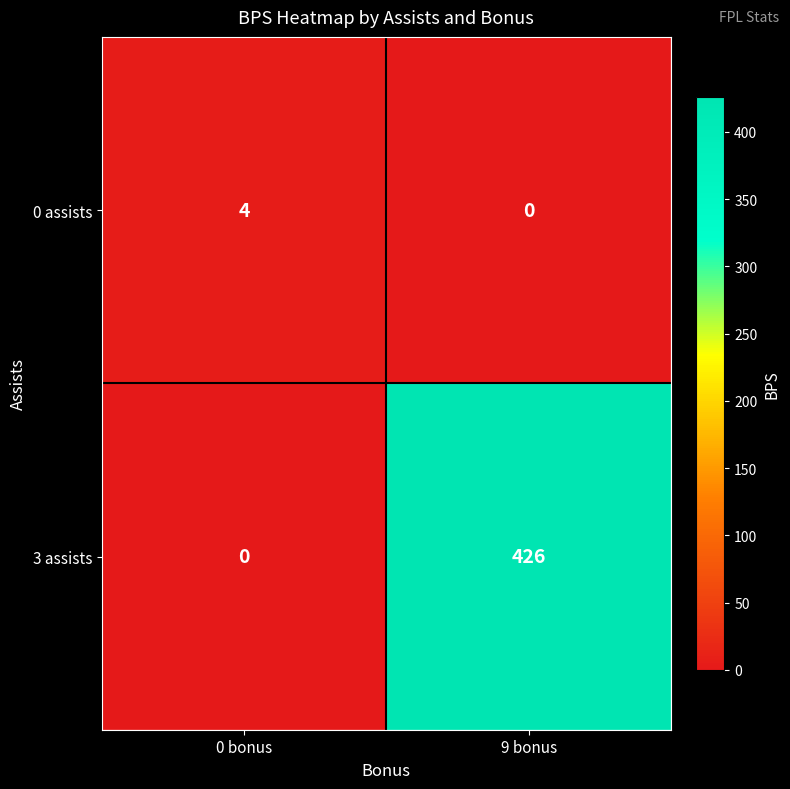

Reading left to right, list all the values displayed in this chart.

0 assists: 4	0
3 assists: 0	426